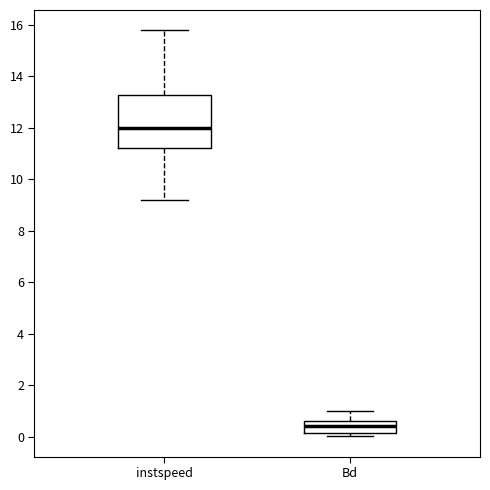

Which box is the tallest, from its lower edge to its upper edge?

instspeed